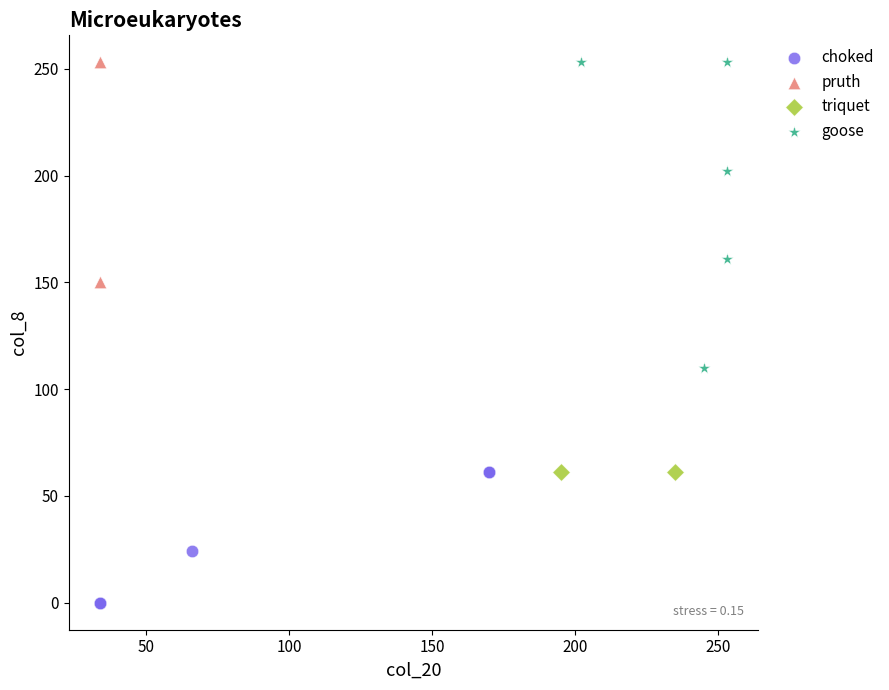

Which series reaches the minimum Y coordinate?

choked